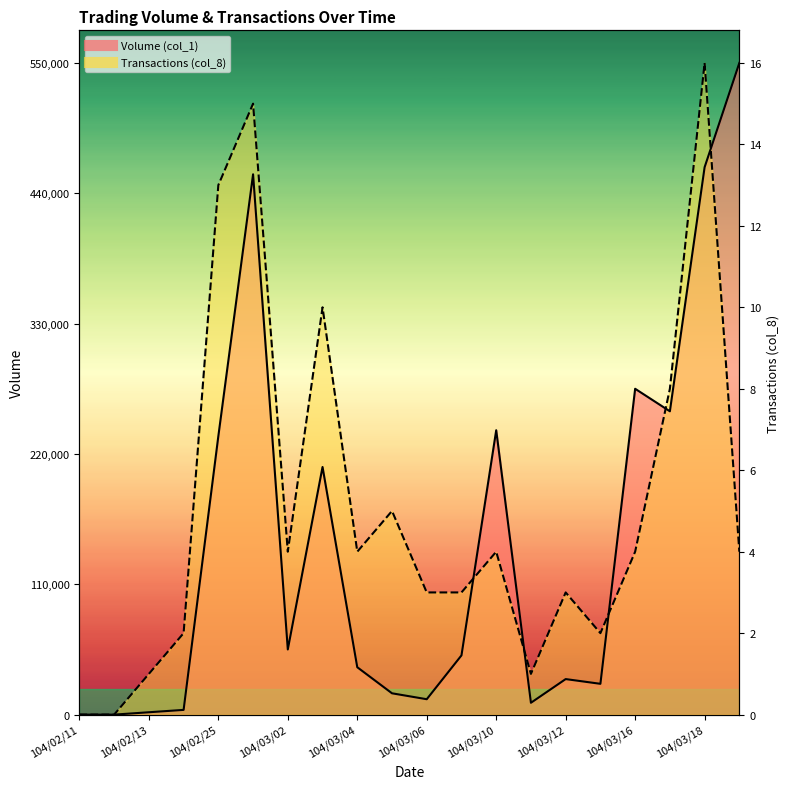

What is the label of the 1st point from the left?

104/02/11